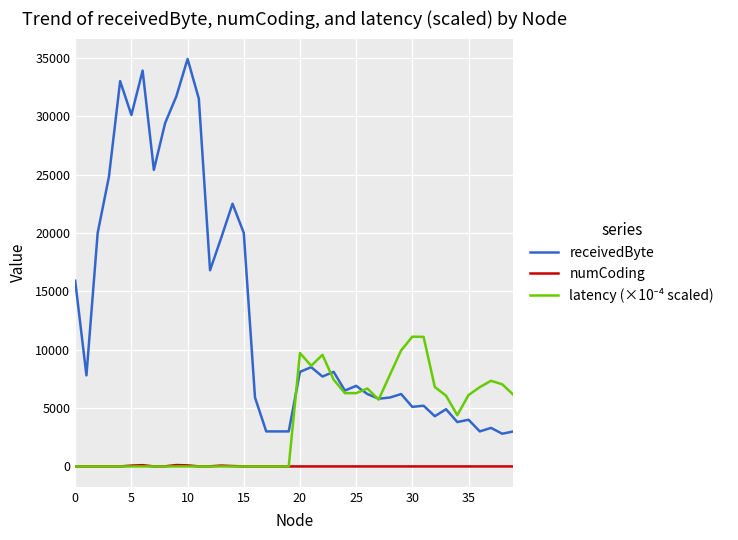

Which series has the largest total across all categories?

receivedByte